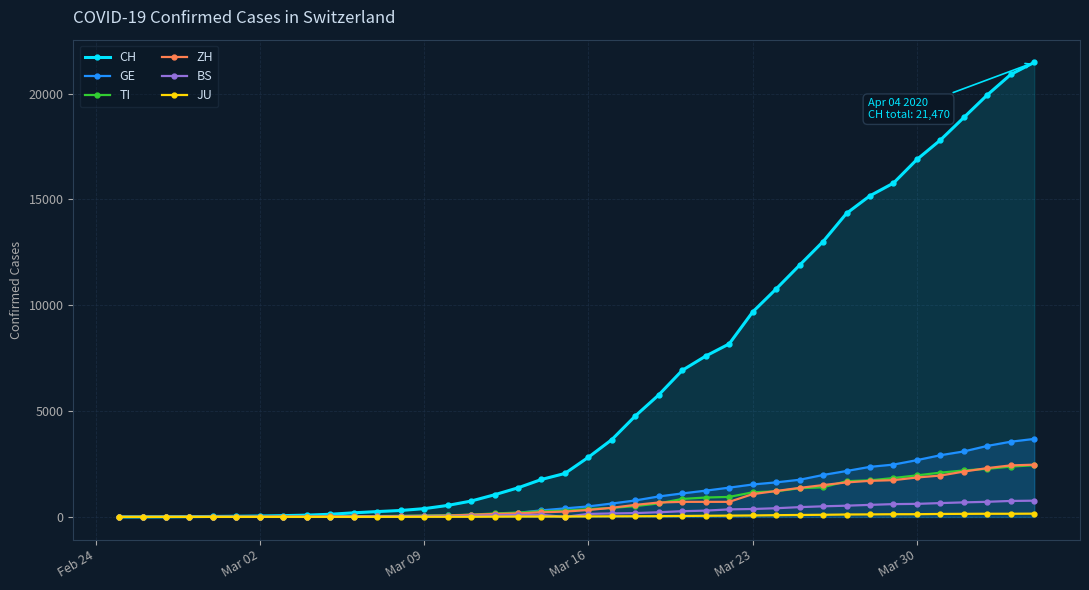

At how many categories does at least one series exceed 5442?

17